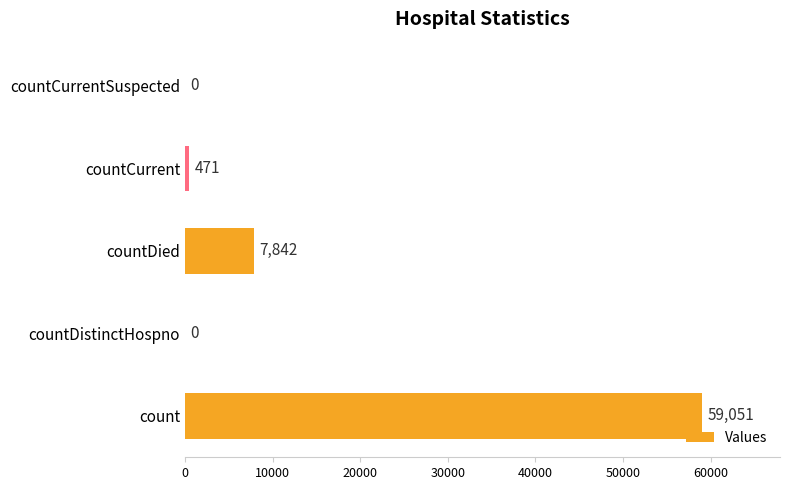

What is the sum of all values?

67364